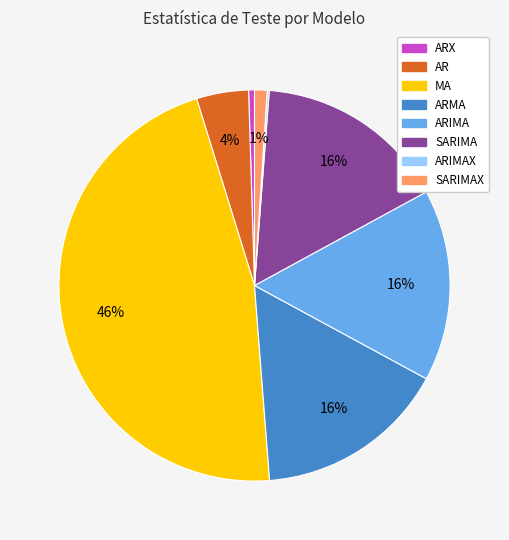

To the nearest percent, what is the average slice percentage?

12%